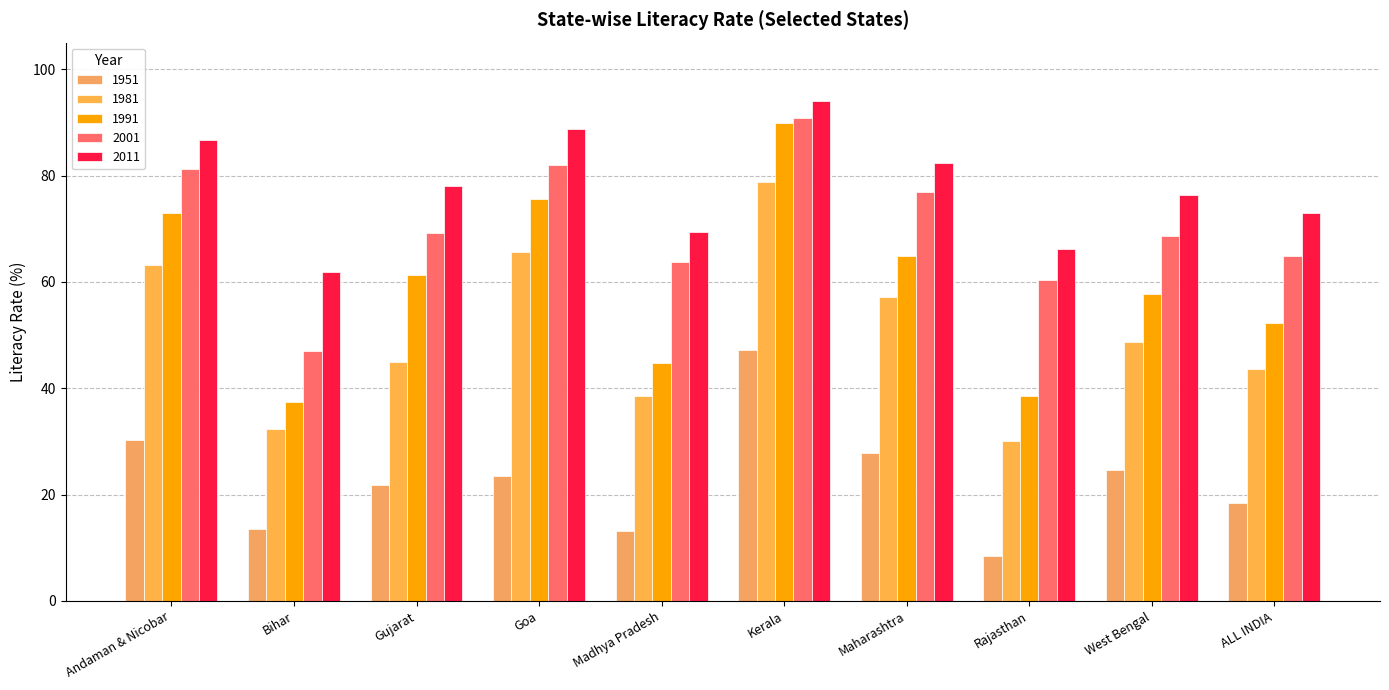

The value of 2001 at Bihar is 47.0. True or false?

True